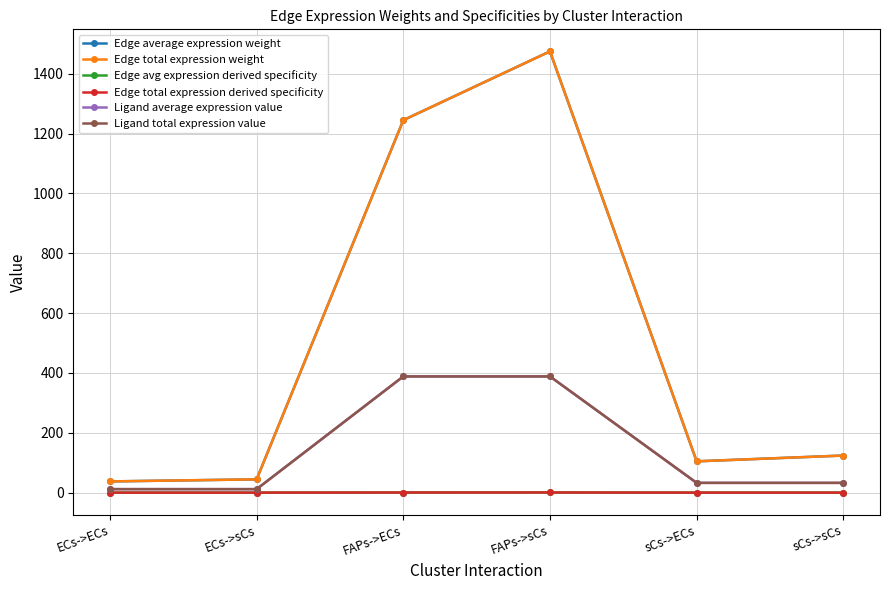

What is the lowest value of the Ligand average expression value series?

11.7